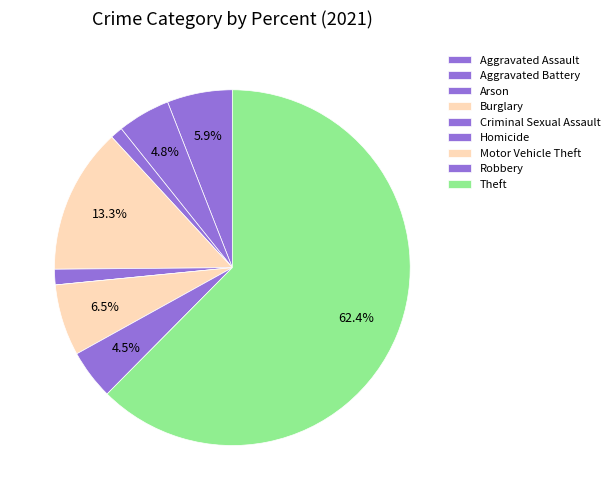

To the nearest percent, what portion does Burglary represent?

13%